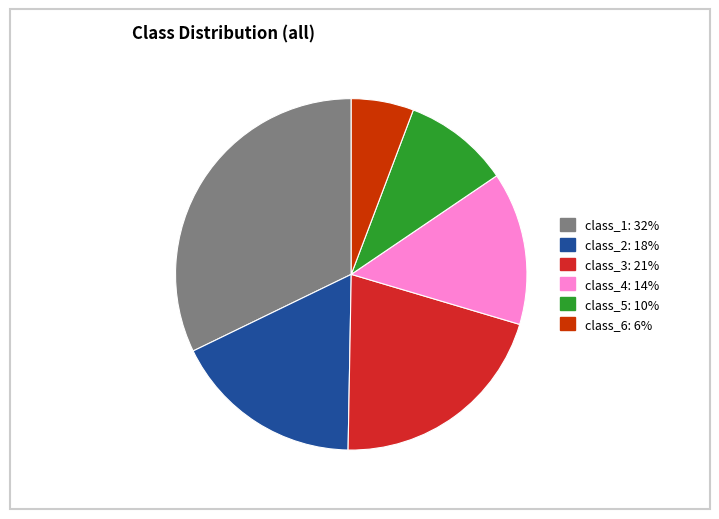

Is it true that class_5 is 10% of the pie?

True